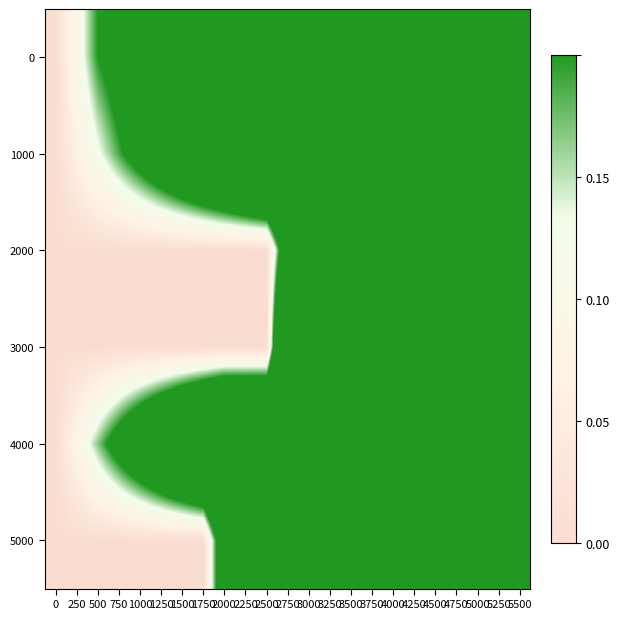

What is the total value across all series at 4000?

5.0